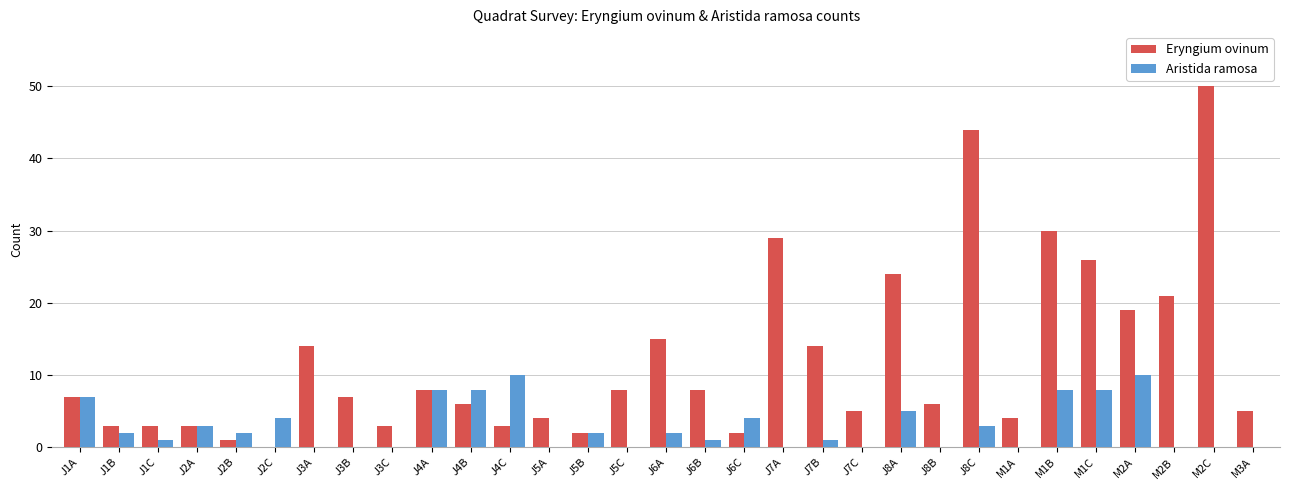

What is the total value across all series at J1C?

4